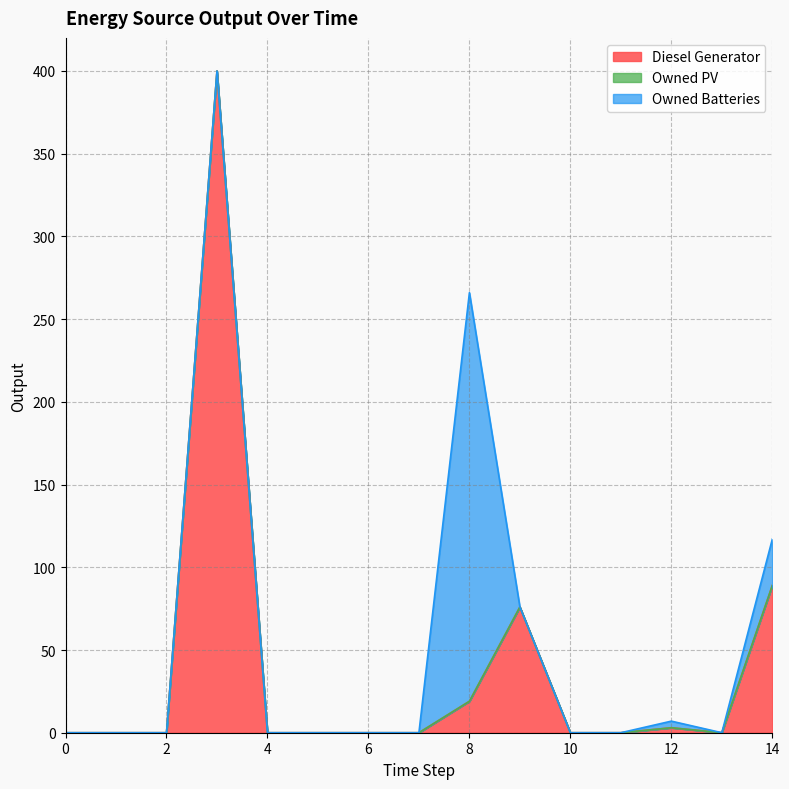

Which series has the largest total across all categories?

Diesel Generator